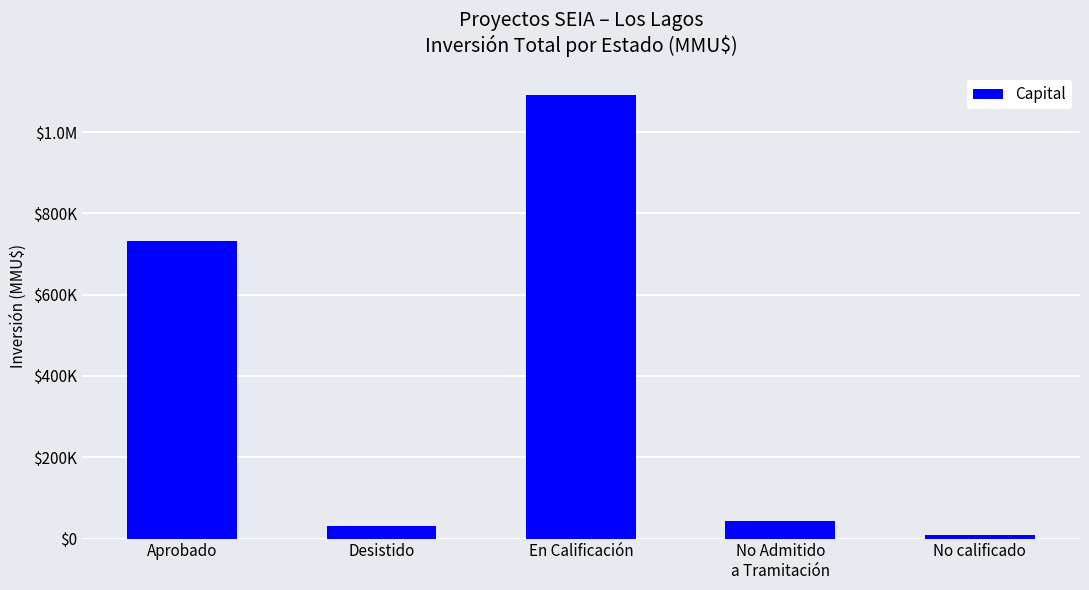

Reading left to right, what are all the values shown in this chart?

732394	30038	1092000	42853	9000